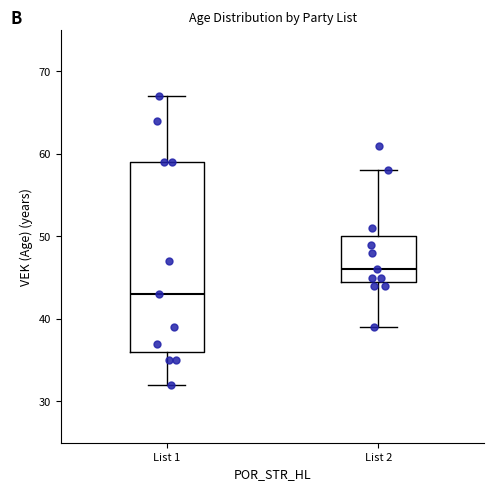

Where does the upper whisker of the box for List 2 end on the y-axis? The values are not printed on the chart, so give them approximately, as read against the axis.

58